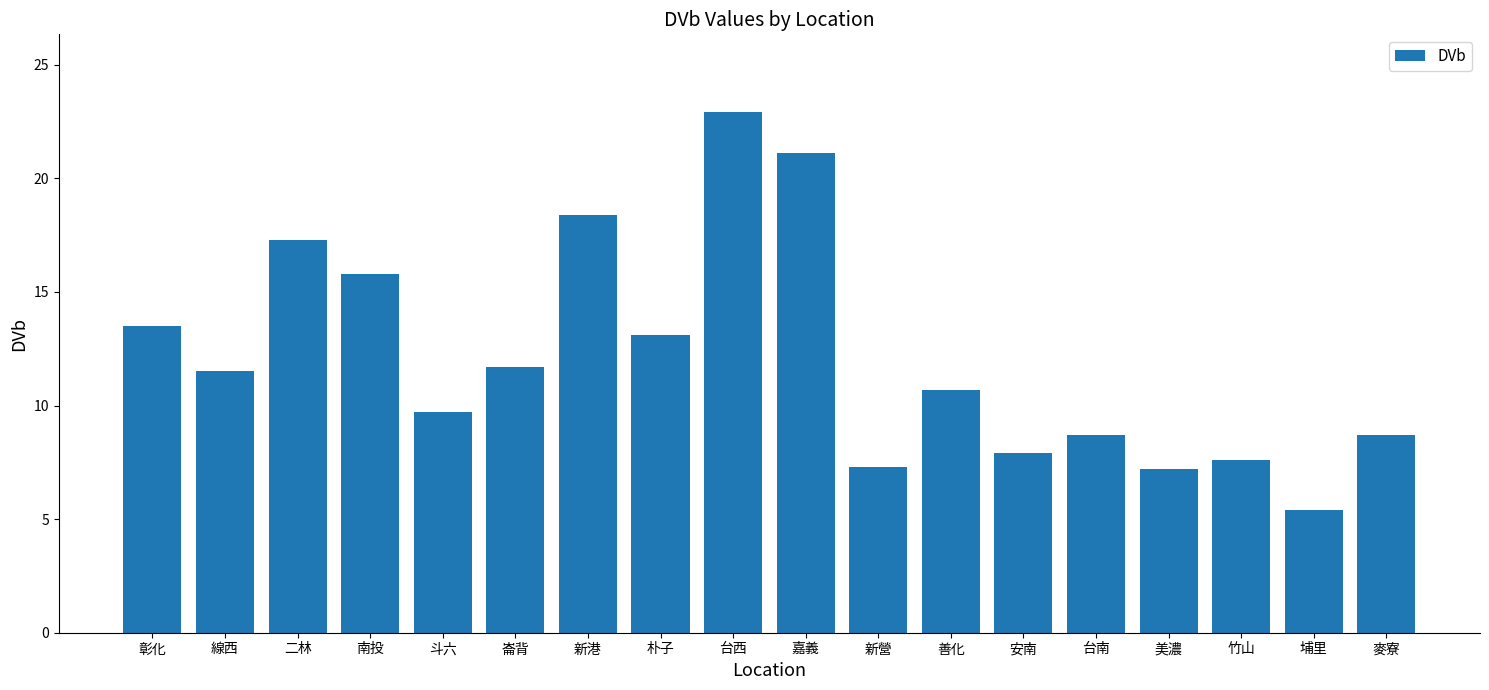

Read the value at 二林.

17.3